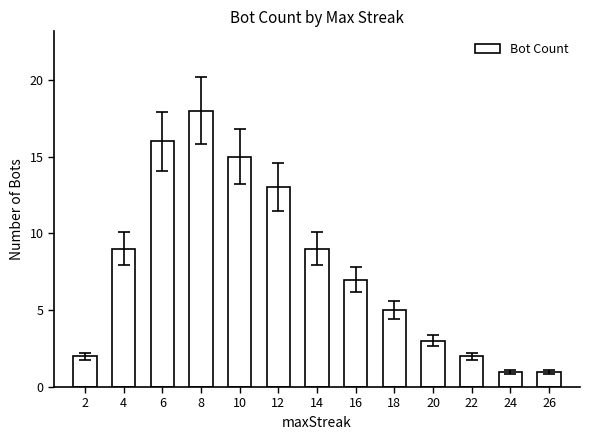

What is the greatest value displayed?

18